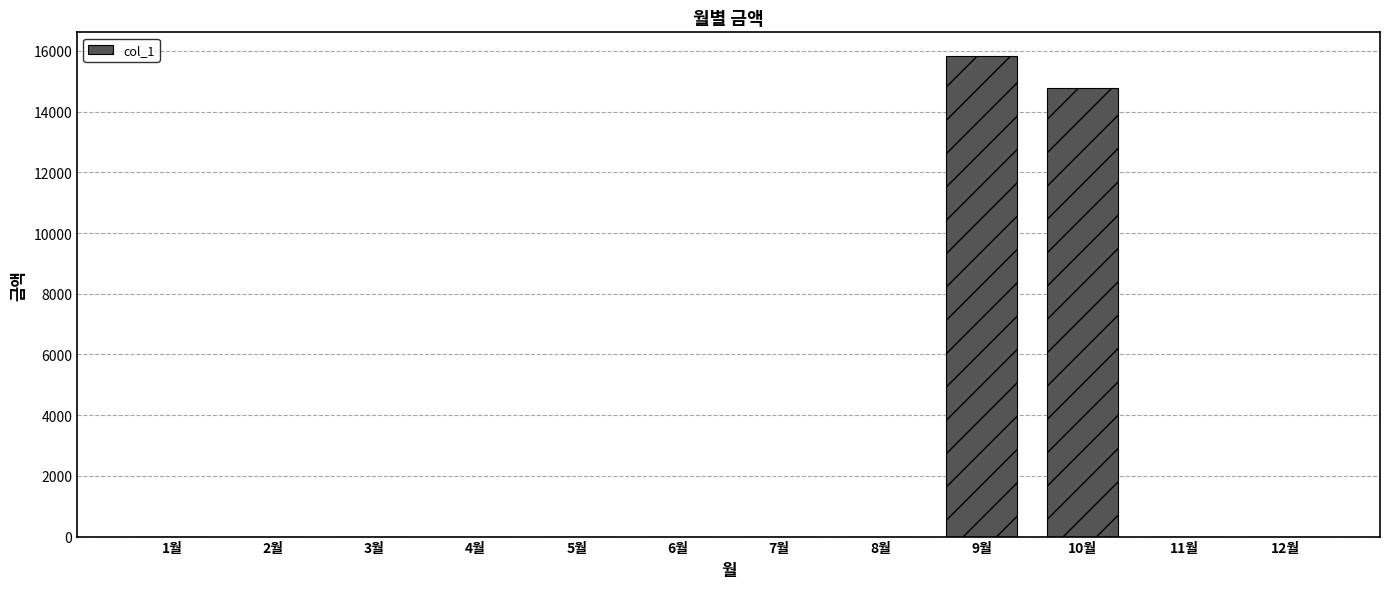

Reading left to right, list all the values displayed in this chart.

1월=0	2월=0	3월=0	4월=0	5월=0	6월=0	7월=0	8월=0	9월=15820	10월=14790	11월=0	12월=0